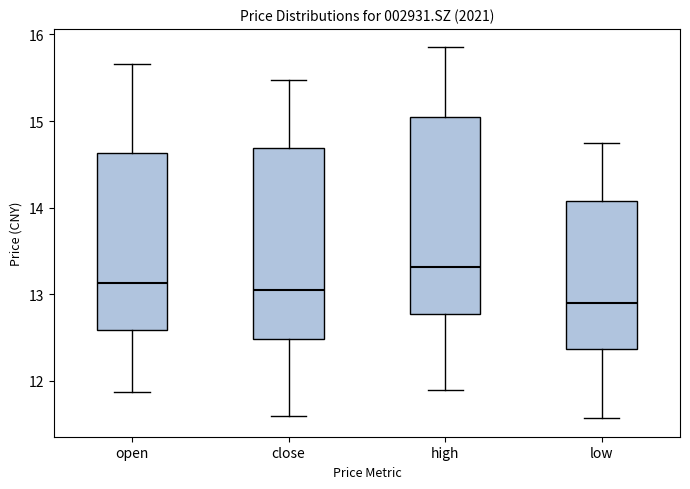

Where does the median line of the box for high sit on the y-axis? The values are not printed on the chart, so give them approximately, as read against the axis.

13.3